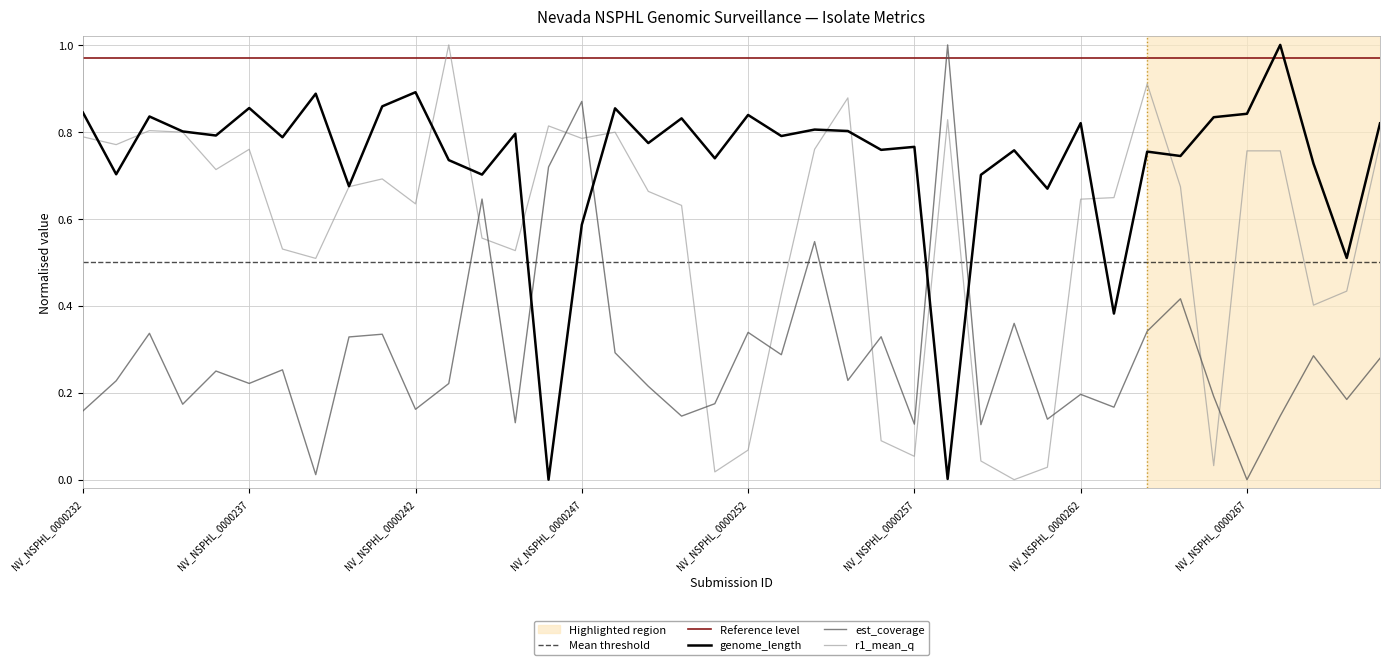

What is the difference between the highest and lowest values at NV_NSPHL_0000254?

0.3